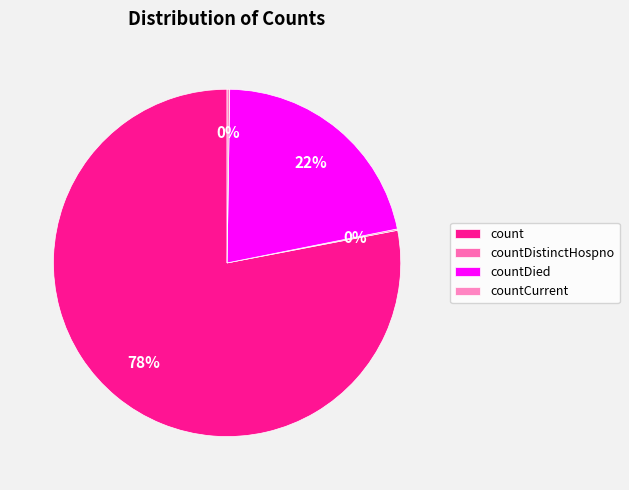

What is the change in value from countDistinctHospno to countCurrent?

+27